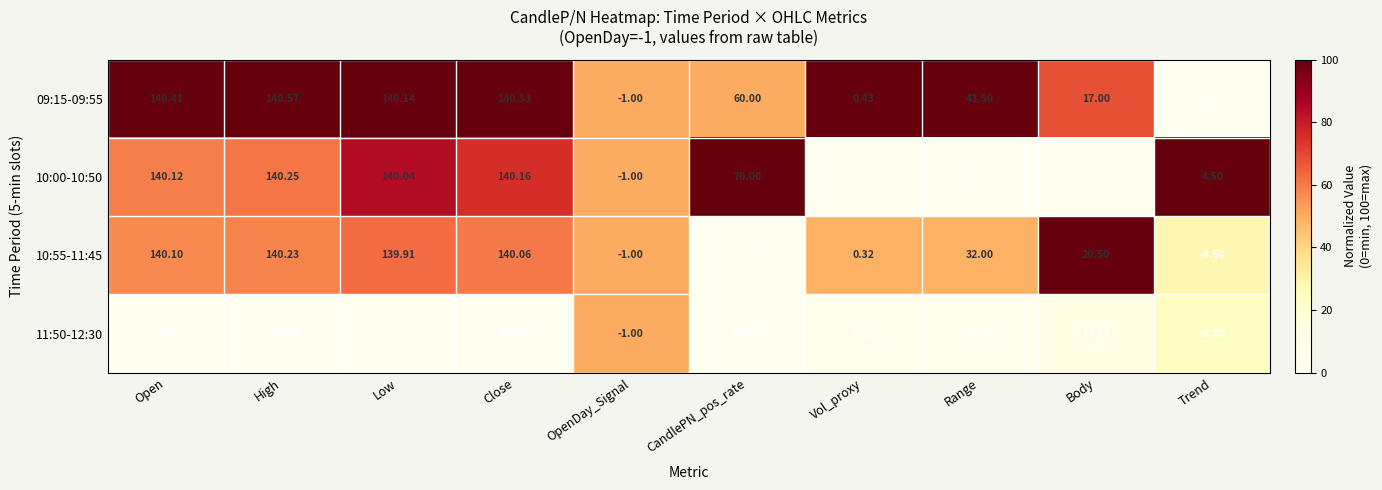

What is the difference between the highest and lowest values at Trend?

12.5